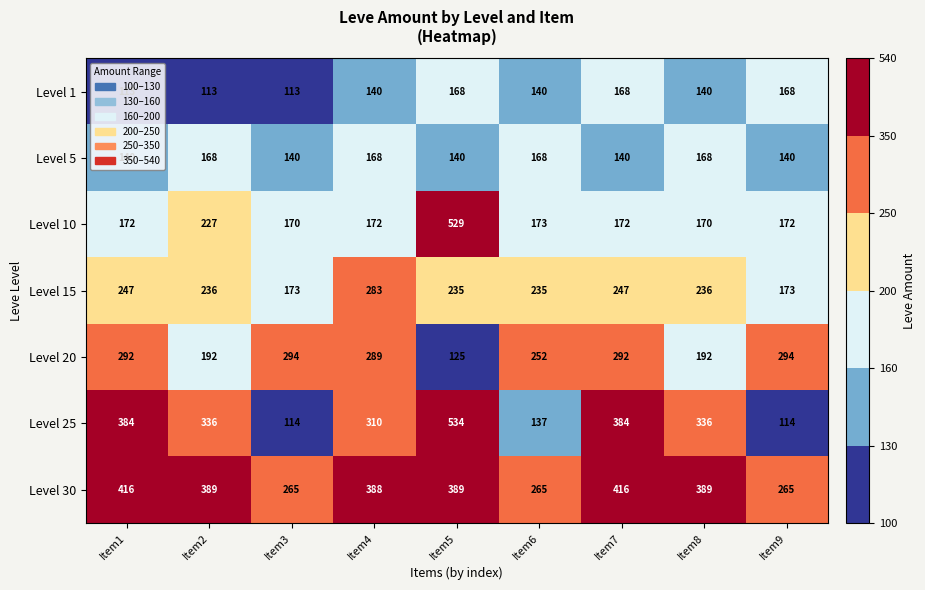

Where does the Level 15 series first go above 236?

Item1